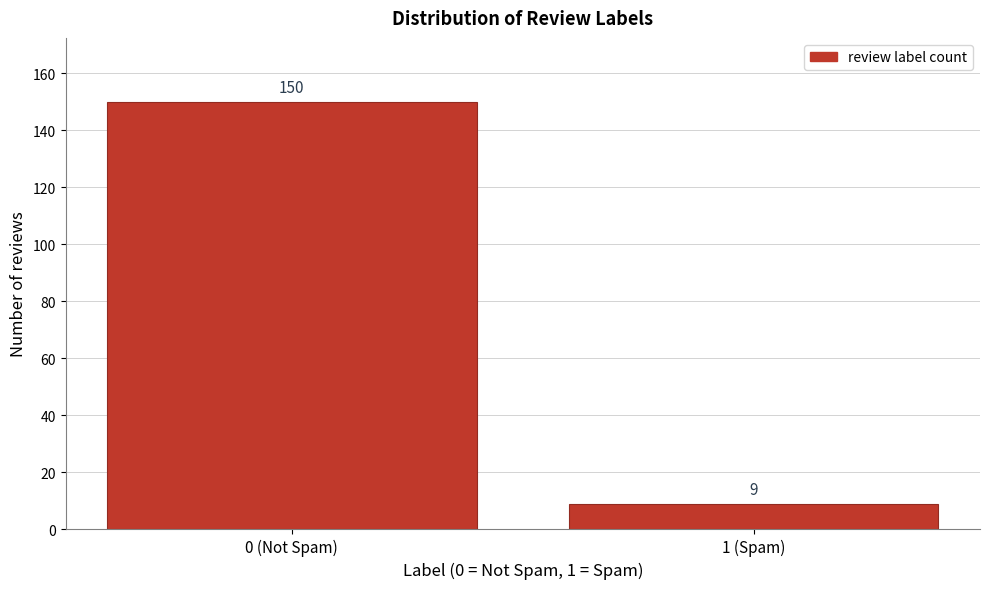

Reading right to left, what are all the values shown in this chart?

1 (Spam)=9	0 (Not Spam)=150